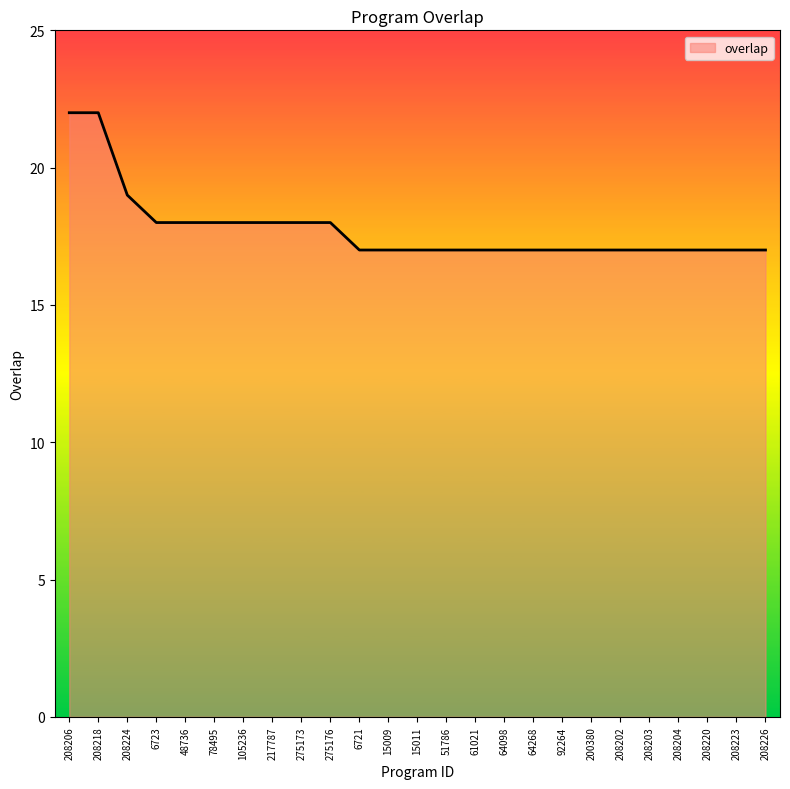

True or false: the data shows 17 at 15011.

True